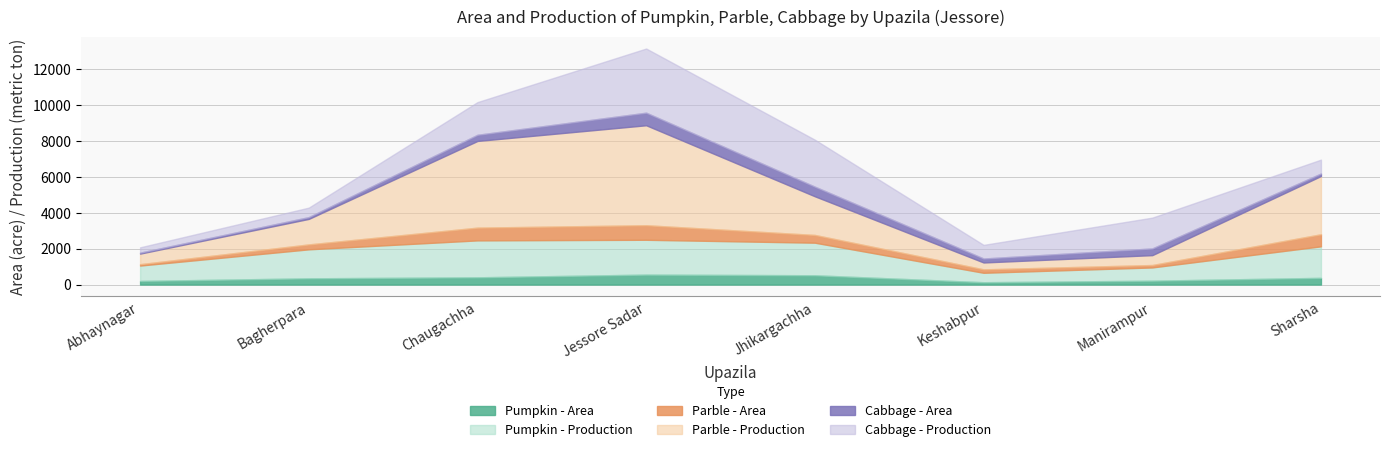

How many categories are shown in the chart?

8